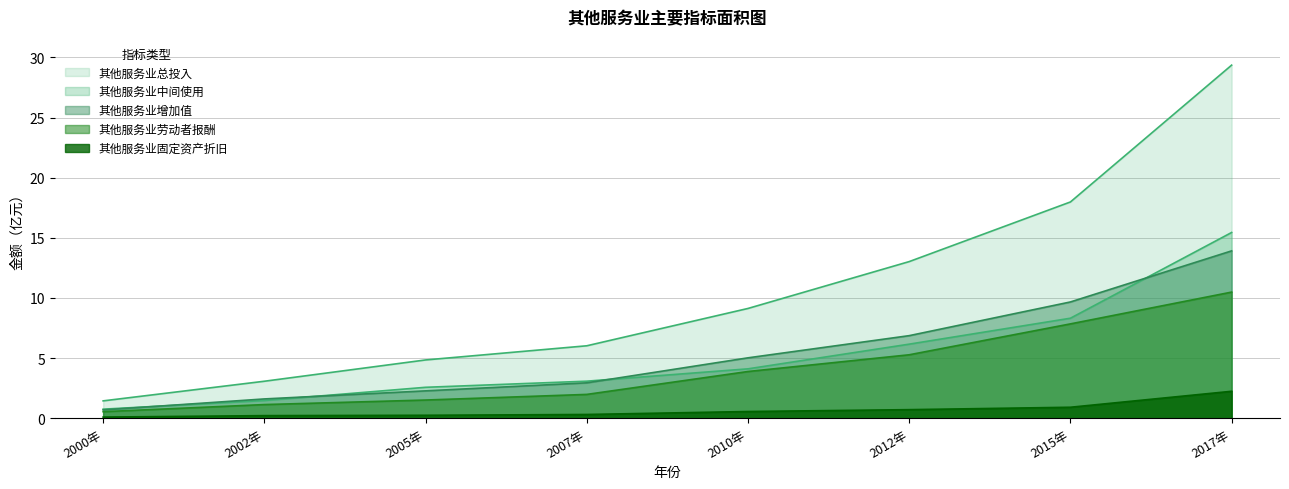

What position from the left is 2007年?

4